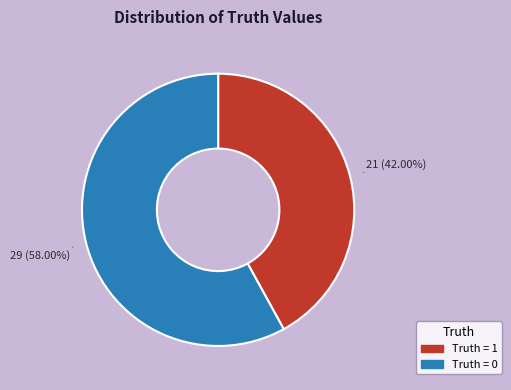

How many slices are in this pie chart?

2